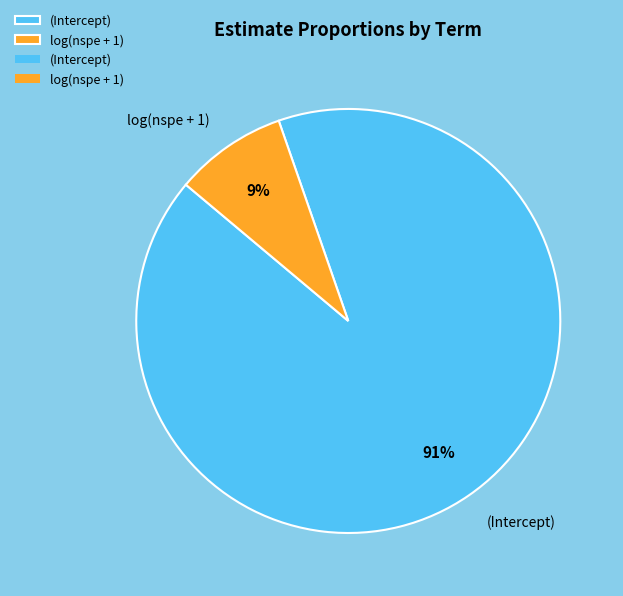

The log(nspe + 1) slice represents 2% of the pie. True or false?

False